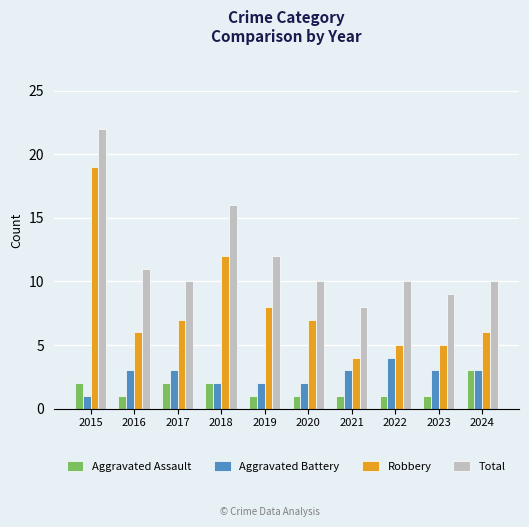

Reading left to right, what are all the values shown in this chart?

Aggravated Assault: 2015=2	2016=1	2017=2	2018=2	2019=1	2020=1	2021=1	2022=1	2023=1	2024=3
Aggravated Battery: 2015=1	2016=3	2017=3	2018=2	2019=2	2020=2	2021=3	2022=4	2023=3	2024=3
Robbery: 2015=19	2016=6	2017=7	2018=12	2019=8	2020=7	2021=4	2022=5	2023=5	2024=6
Total: 2015=22	2016=11	2017=10	2018=16	2019=12	2020=10	2021=8	2022=10	2023=9	2024=10